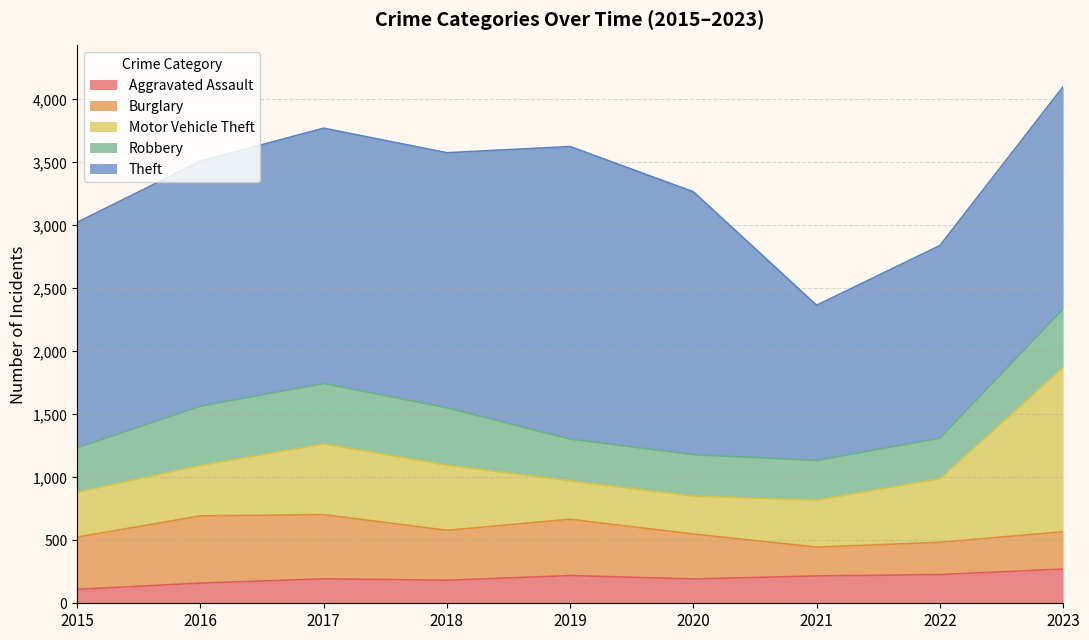

True or false: Aggravated Assault and Theft cross at least once.

False